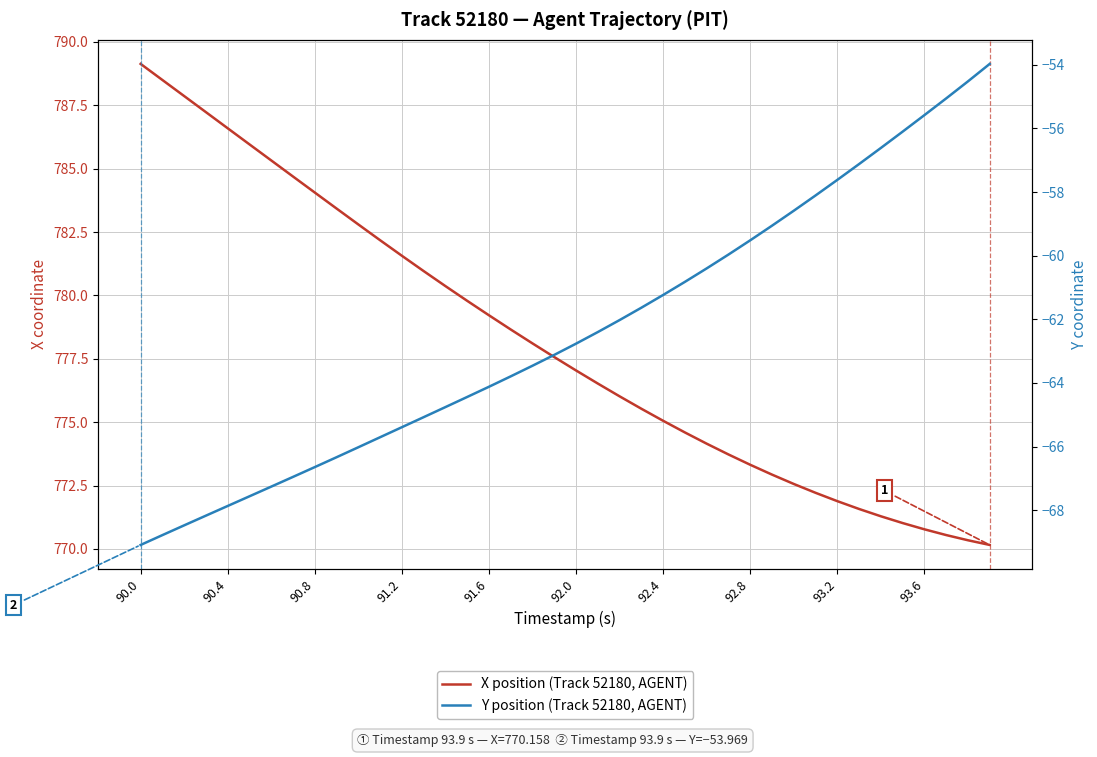

What is the difference between the second highest and minimum values in the X position (Track 52180, AGENT) series?

18.3